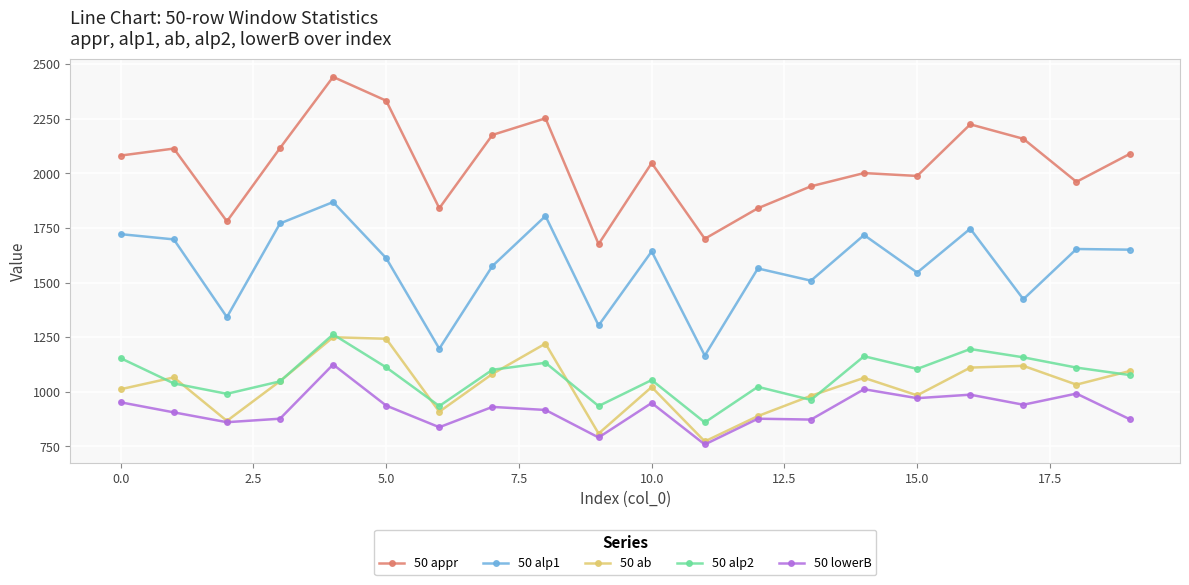

What is the minimum value shown in the chart?

759.0